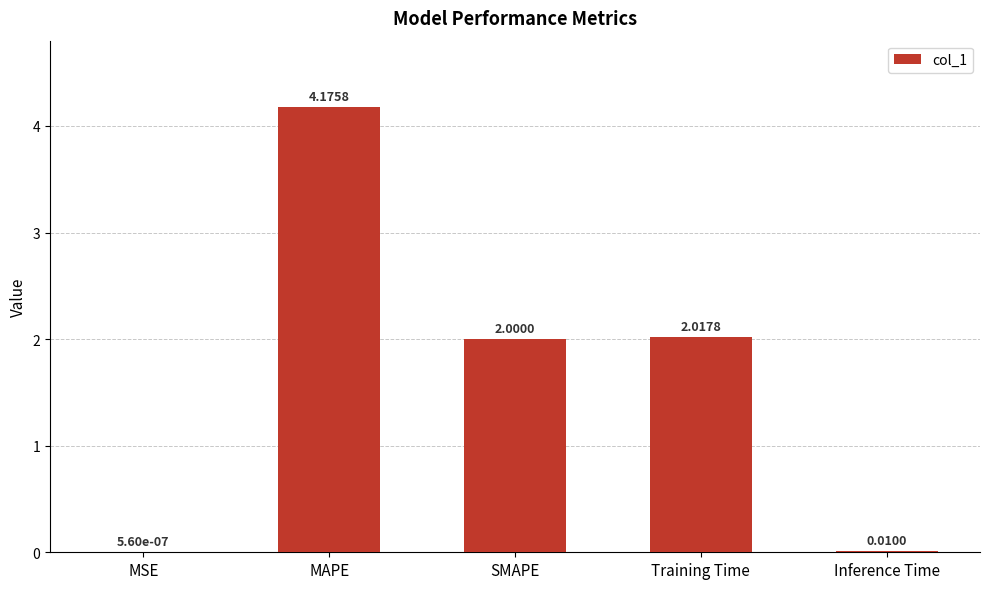

Count the number of categories in the chart.

5